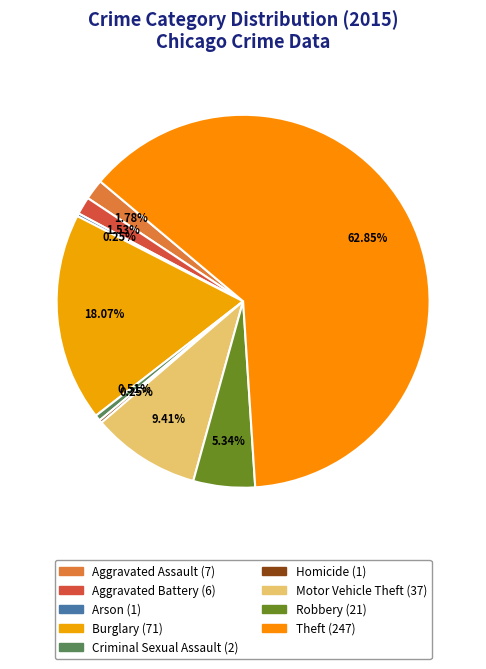

To the nearest percent, what is the difference between the Theft and Arson slice percentages?

63%